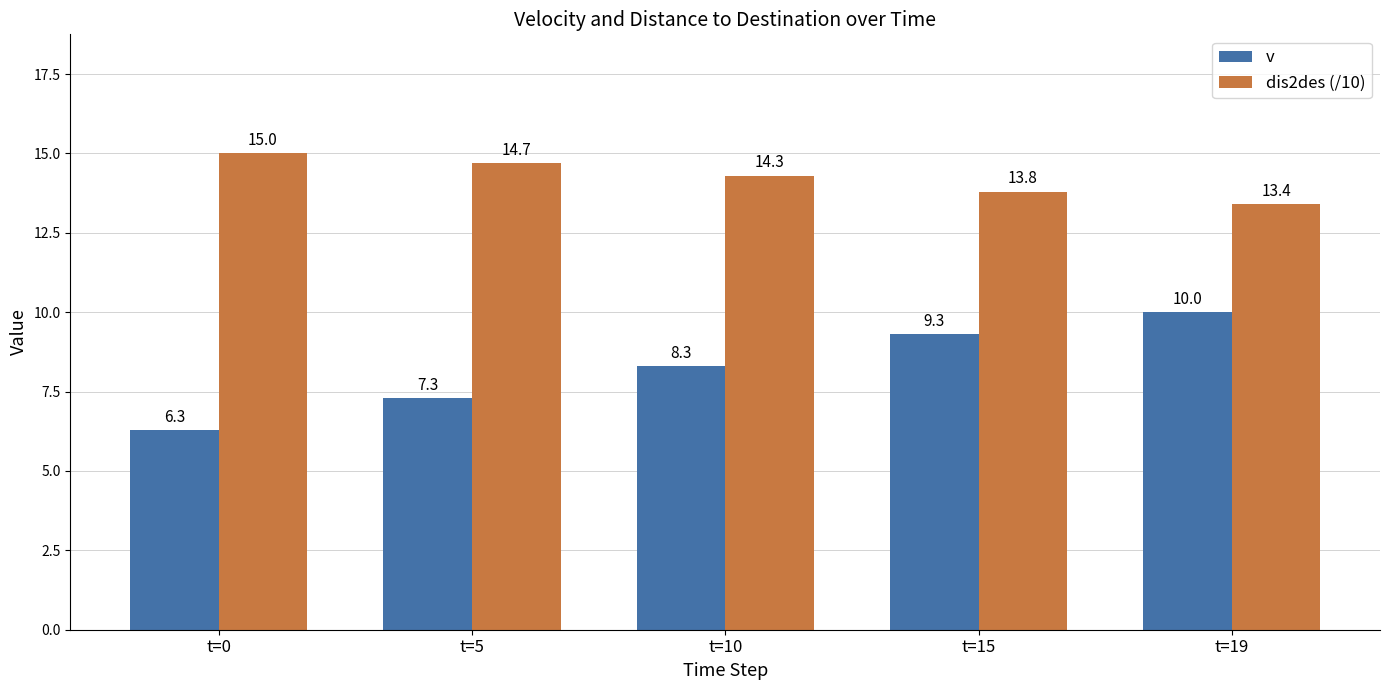

At which label does dis2des (/10) first exceed 14?

t=0